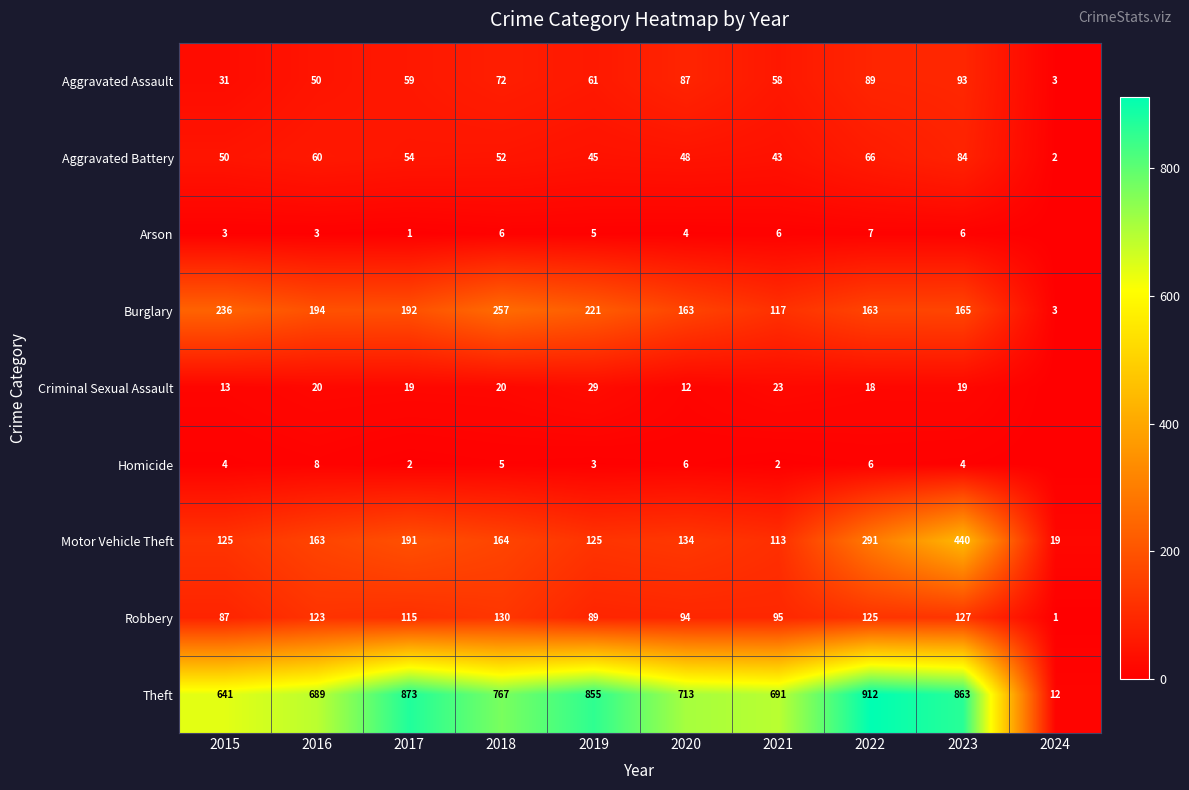

At which category is the sum across all series the highest?

2023